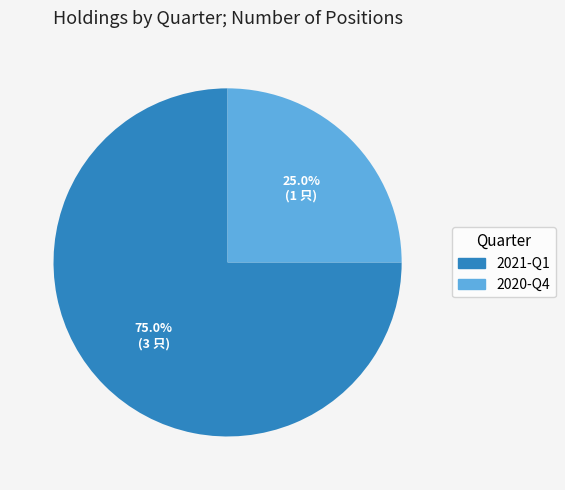

Which category accounts for the majority?

2021-Q1